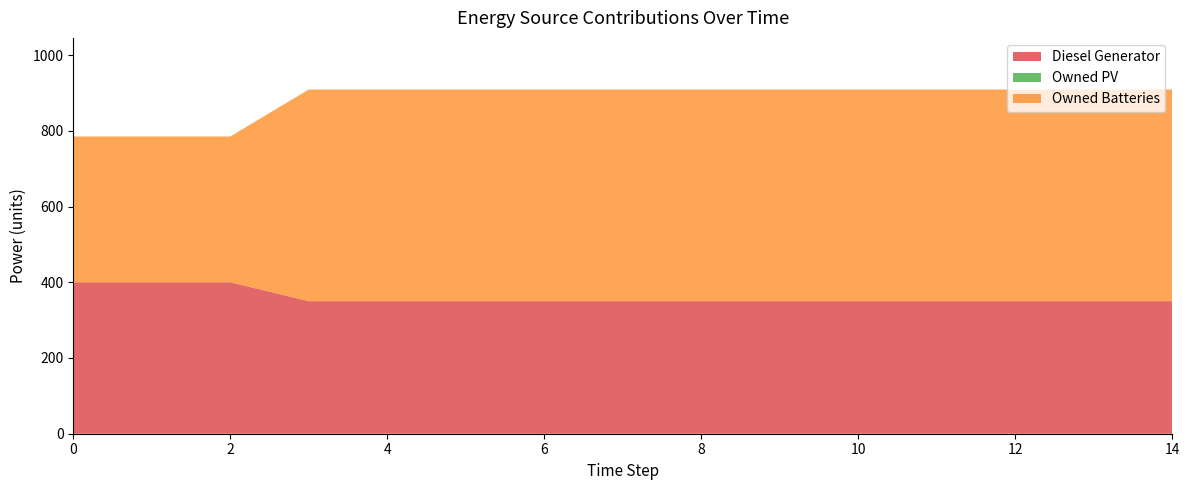

Reading left to right, transcribe all the data shown in this chart.

Diesel Generator: 0=400	1=400	2=400	3=350	4=350	5=350	6=350	7=350	8=350	9=350	10=350	11=350	12=350	13=350	14=350
Owned PV: 0=0	1=0	2=0	3=0	4=0	5=0	6=0	7=0	8=0	9=0	10=0	11=0	12=0	13=0	14=0
Owned Batteries: 0=385	1=385	2=385	3=559	4=559	5=559	6=559	7=559	8=559	9=559	10=559	11=559	12=559	13=559	14=559